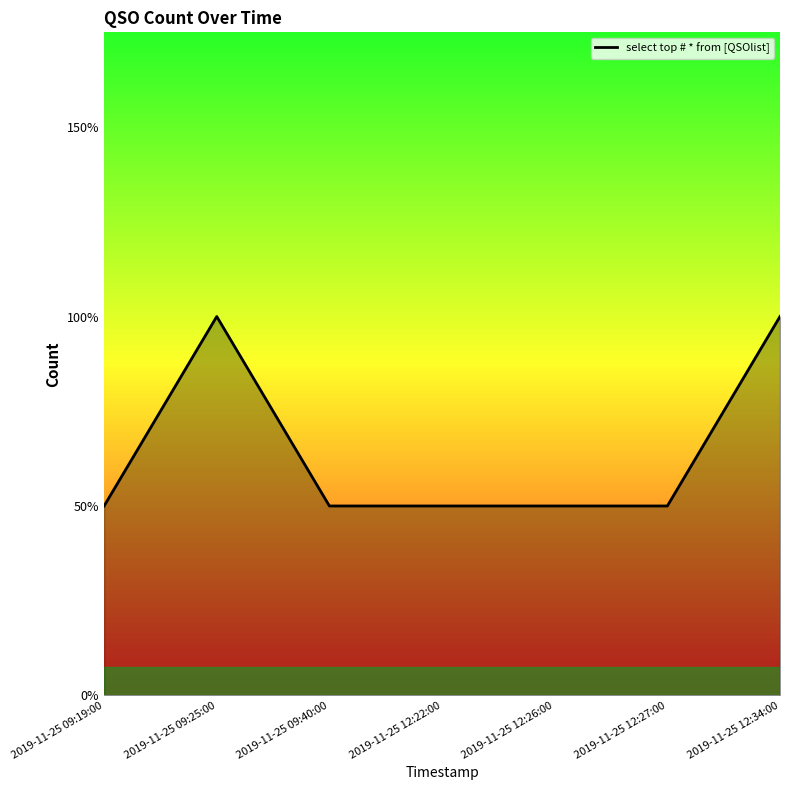

Does the chart have visible grid lines?

No